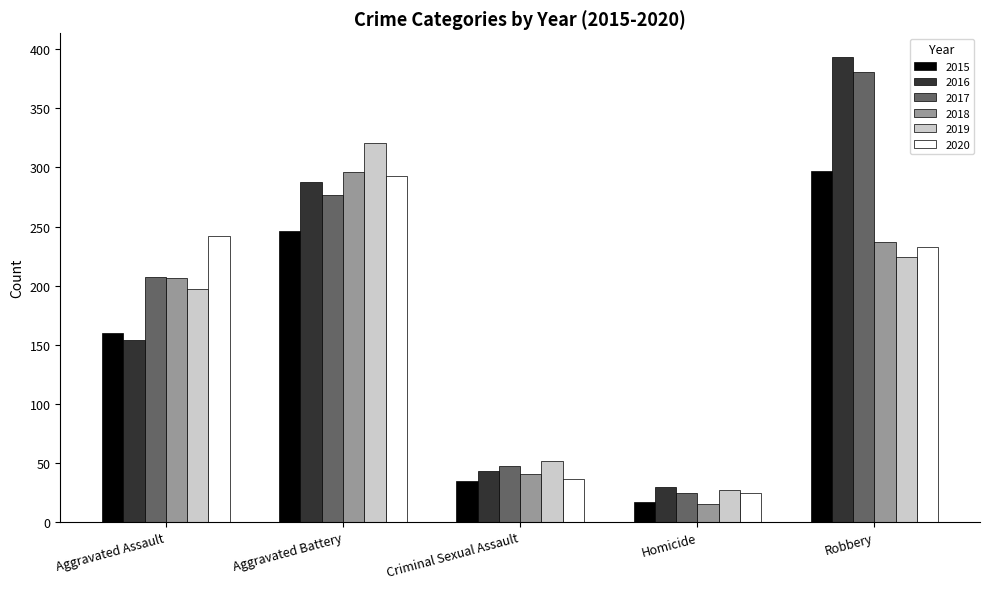

At which category is the sum across all series the highest?

Robbery